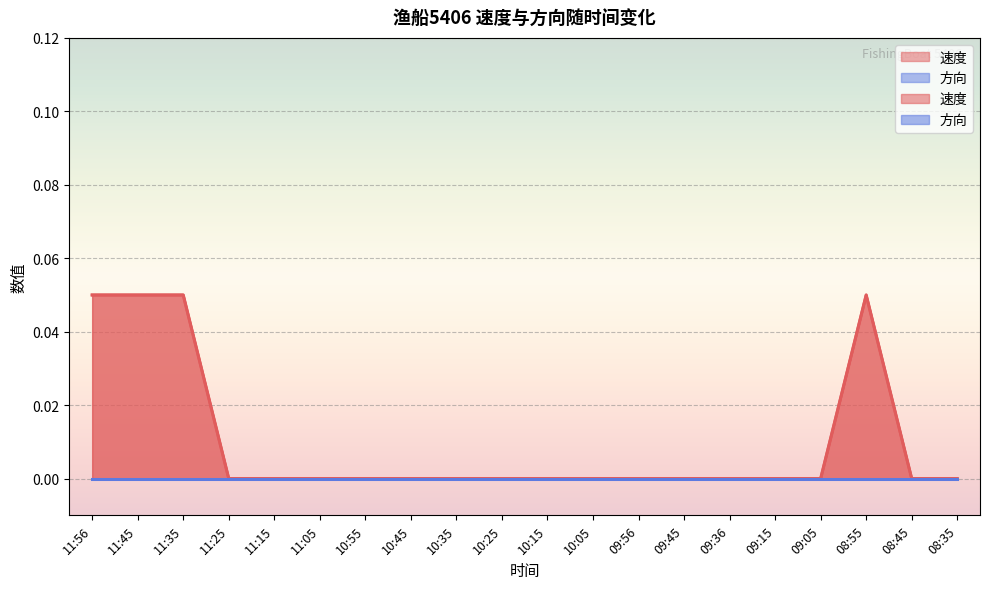

Rank the categories by value from lowest to highest.

11:25, 11:15, 11:05, 10:55, 10:45, 10:35, 10:25, 10:15, 10:05, 09:56, 09:45, 09:36, 09:15, 09:05, 08:45, 08:35, 11:56, 11:45, 11:35, 08:55